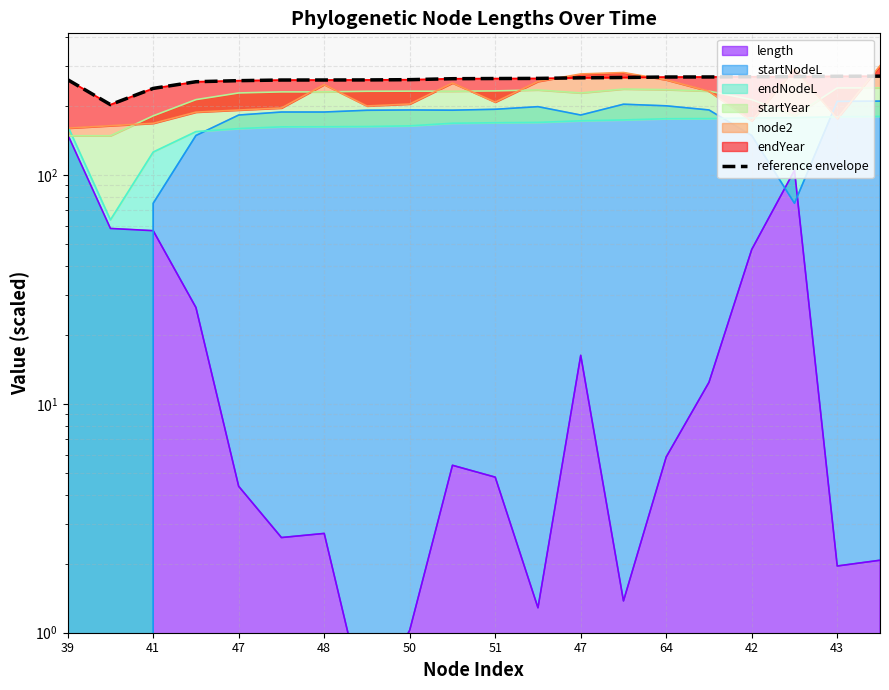

Reading left to right, what are all the values shown in this chart?

260.5	202.7	238.7	255.3	258.0	259.7	259.7	260.0	260.6	263.1	263.6	263.9	265.5	266.4	267.6	267.8	268.5	268.7	269.7	270.0